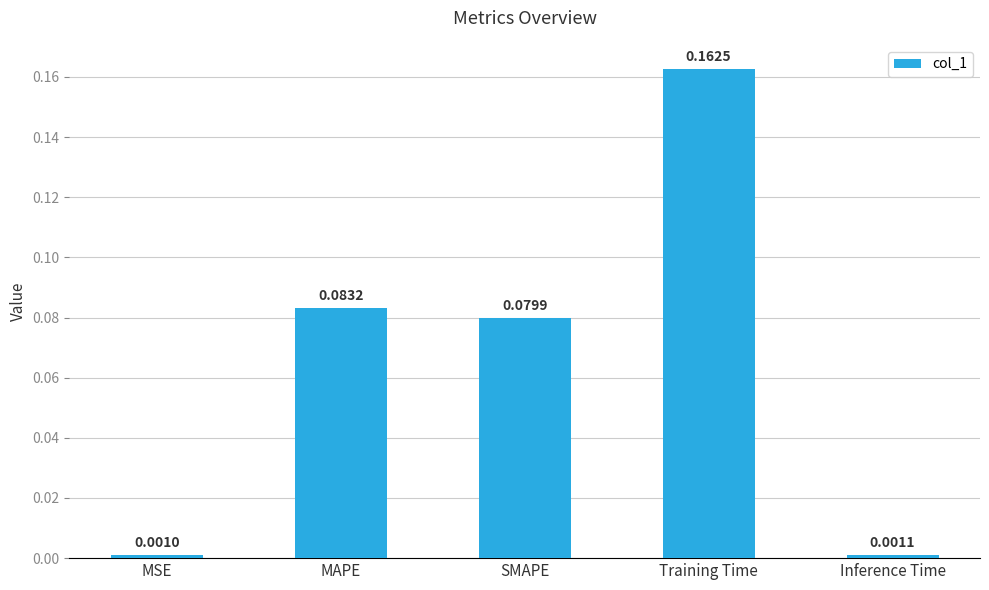

Count the number of categories in the chart.

5